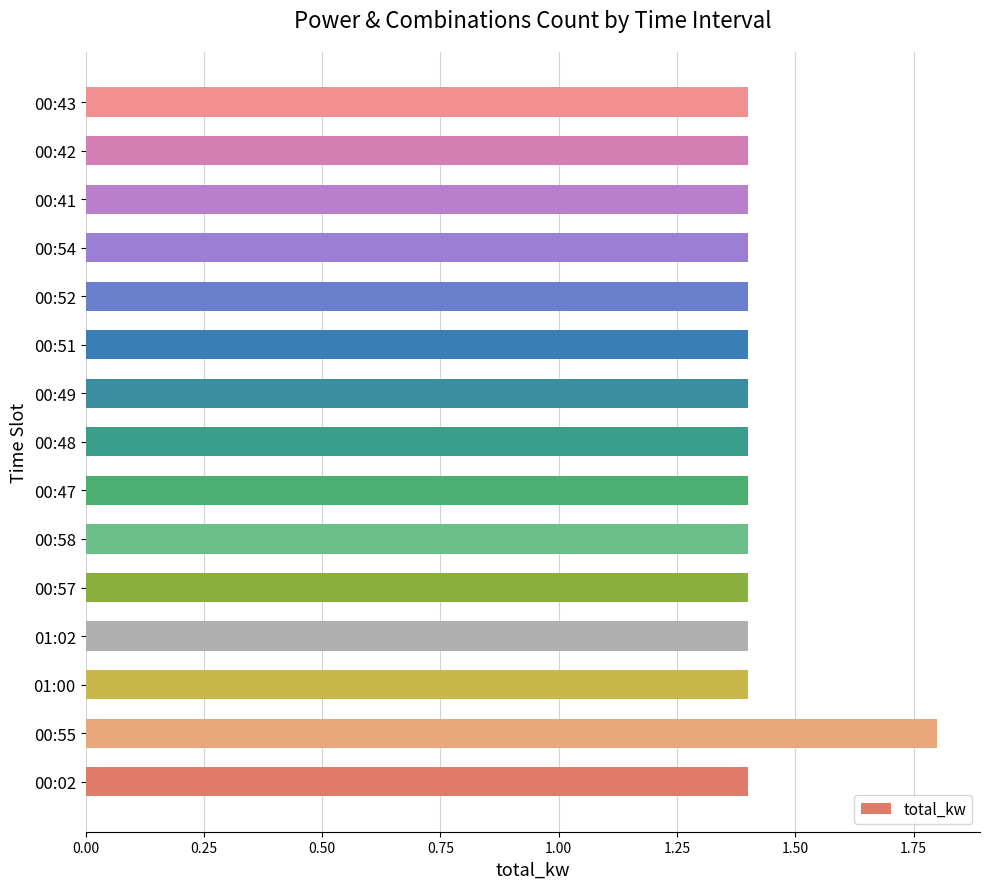

What is the smallest value displayed?

1.4